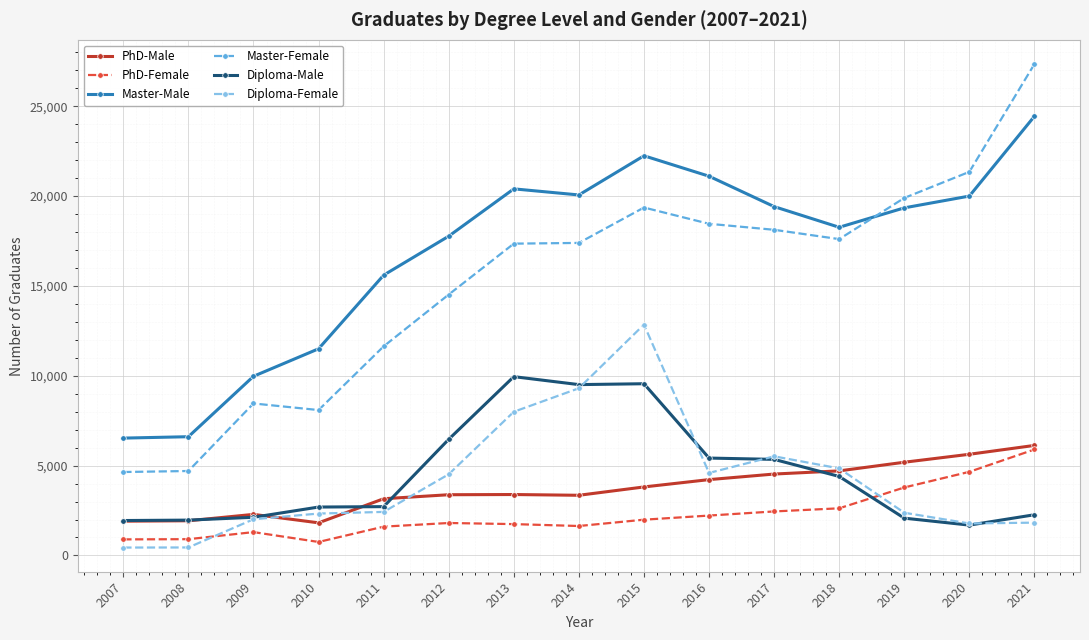

Does the chart have visible grid lines?

Yes